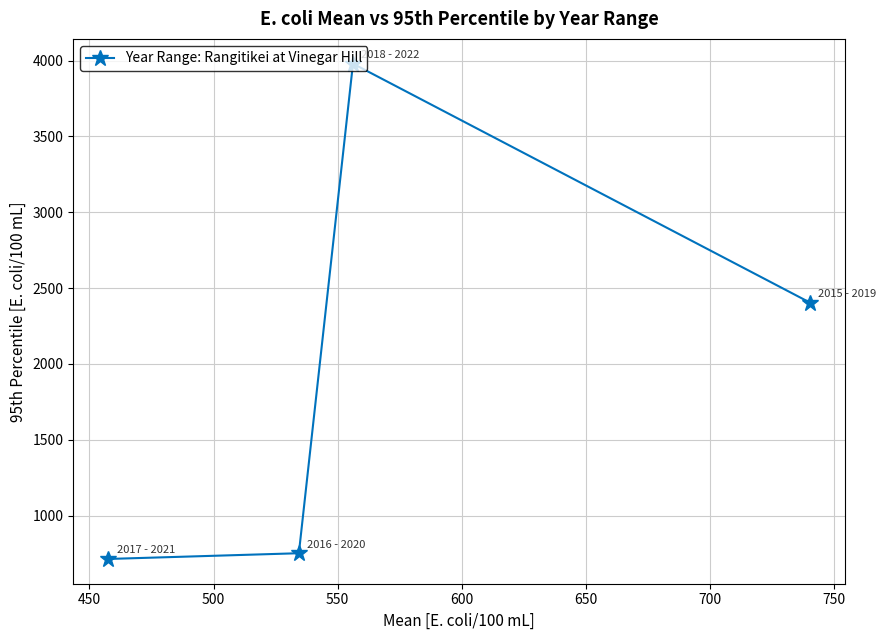

What is the smallest value displayed?

713.4